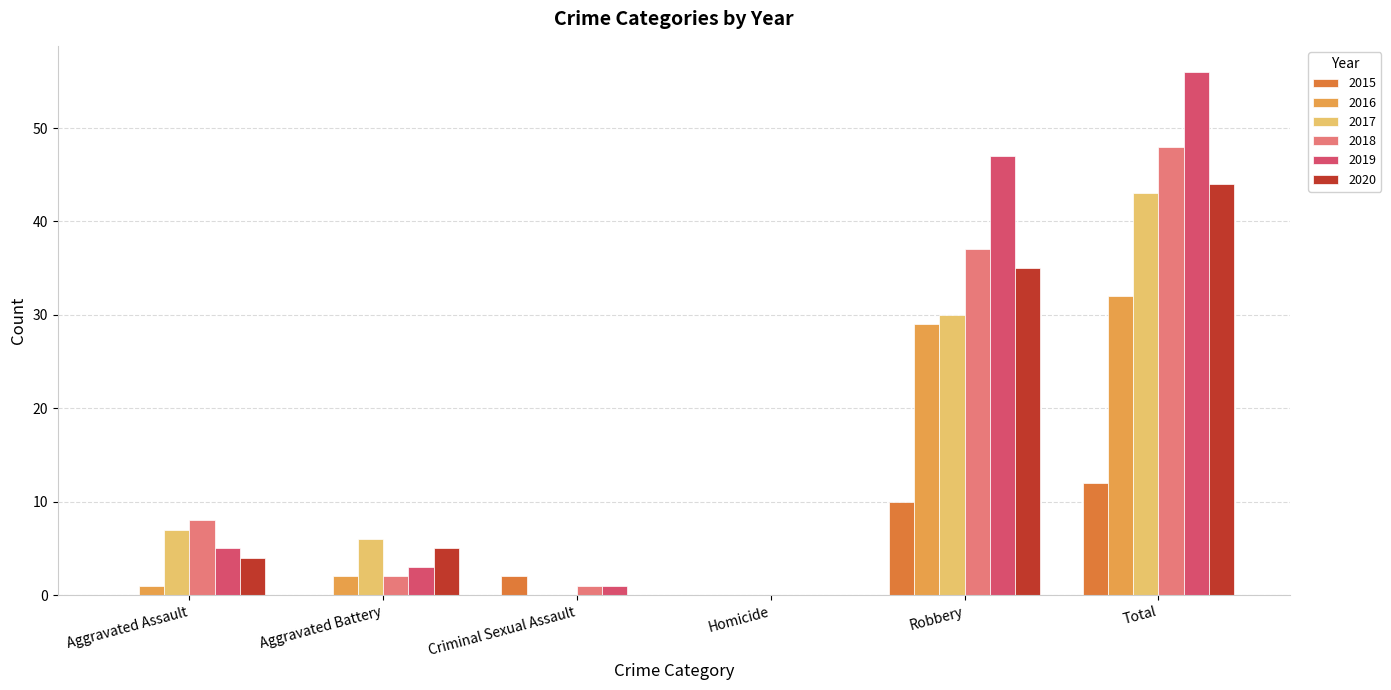

Does the chart contain stacked bars?

No